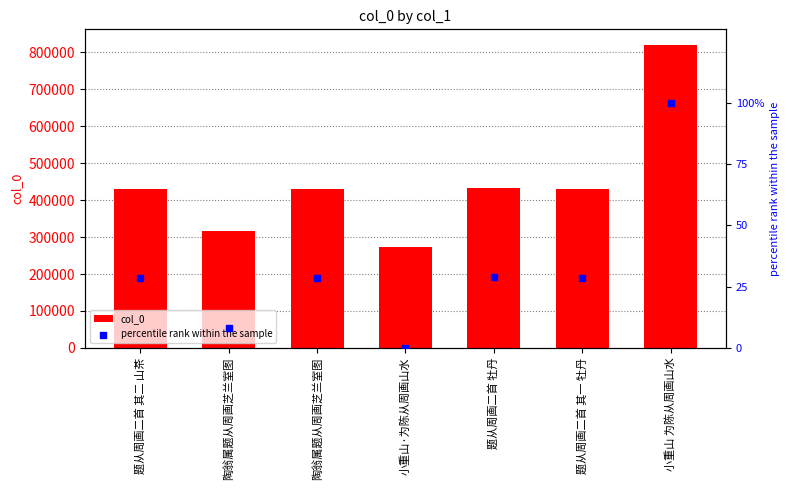

At which category is the sum across all series the highest?

小重山 为陈从周画山水